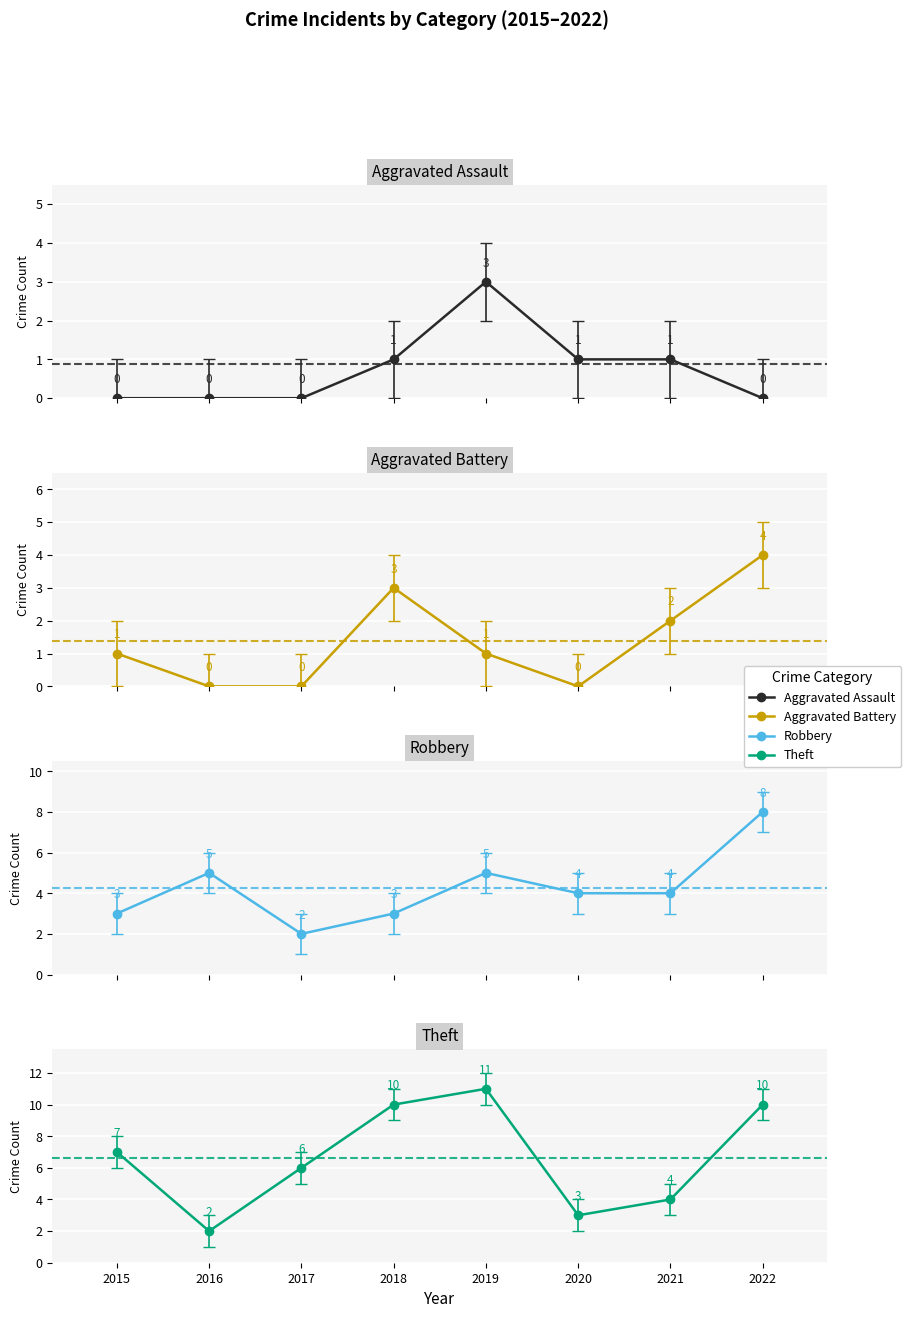

How many positive values does the Aggravated Battery series have?

5